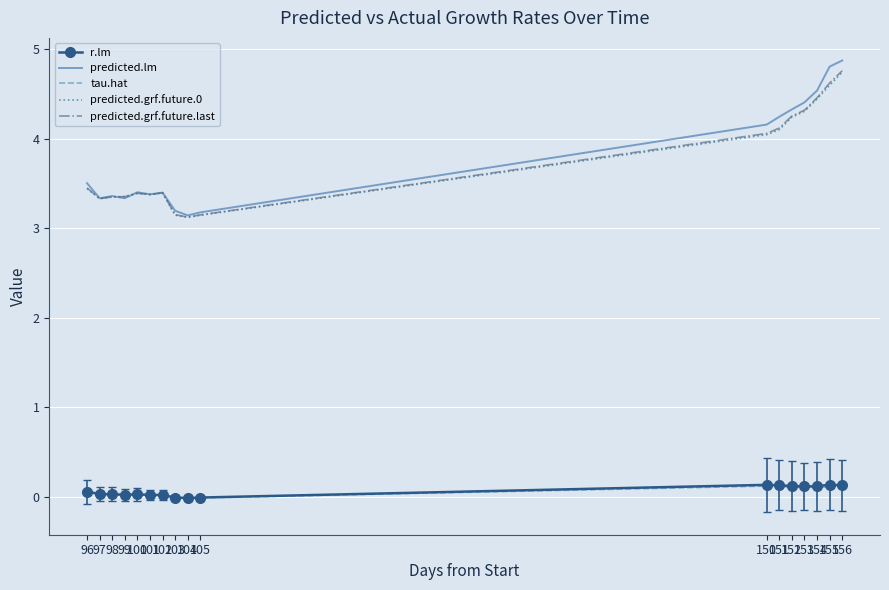

At which category is the sum across all series the highest?

156